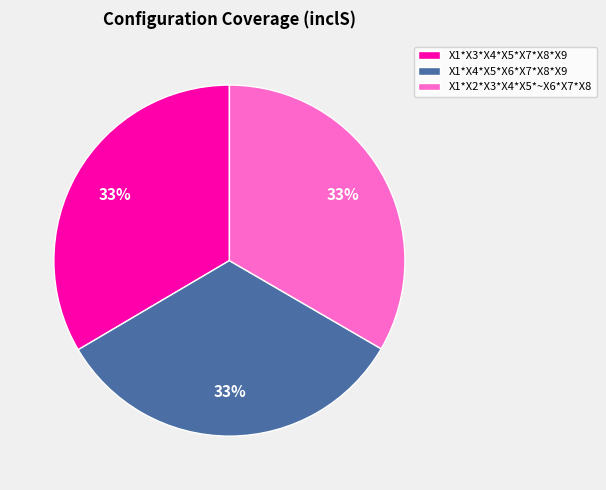

Is X1*X4*X5*X6*X7*X8*X9 the majority of the pie?

No